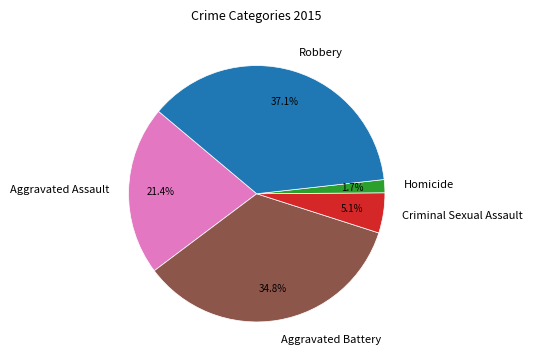

Which slice is the largest?

Robbery